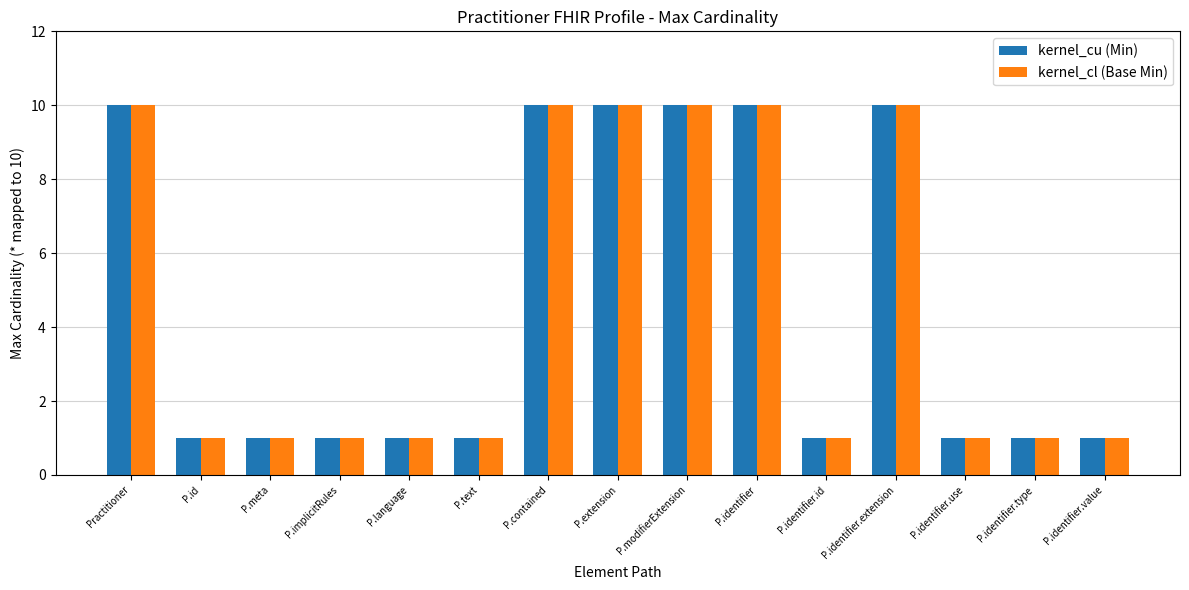

What is the total value across all series at P.extension?

20